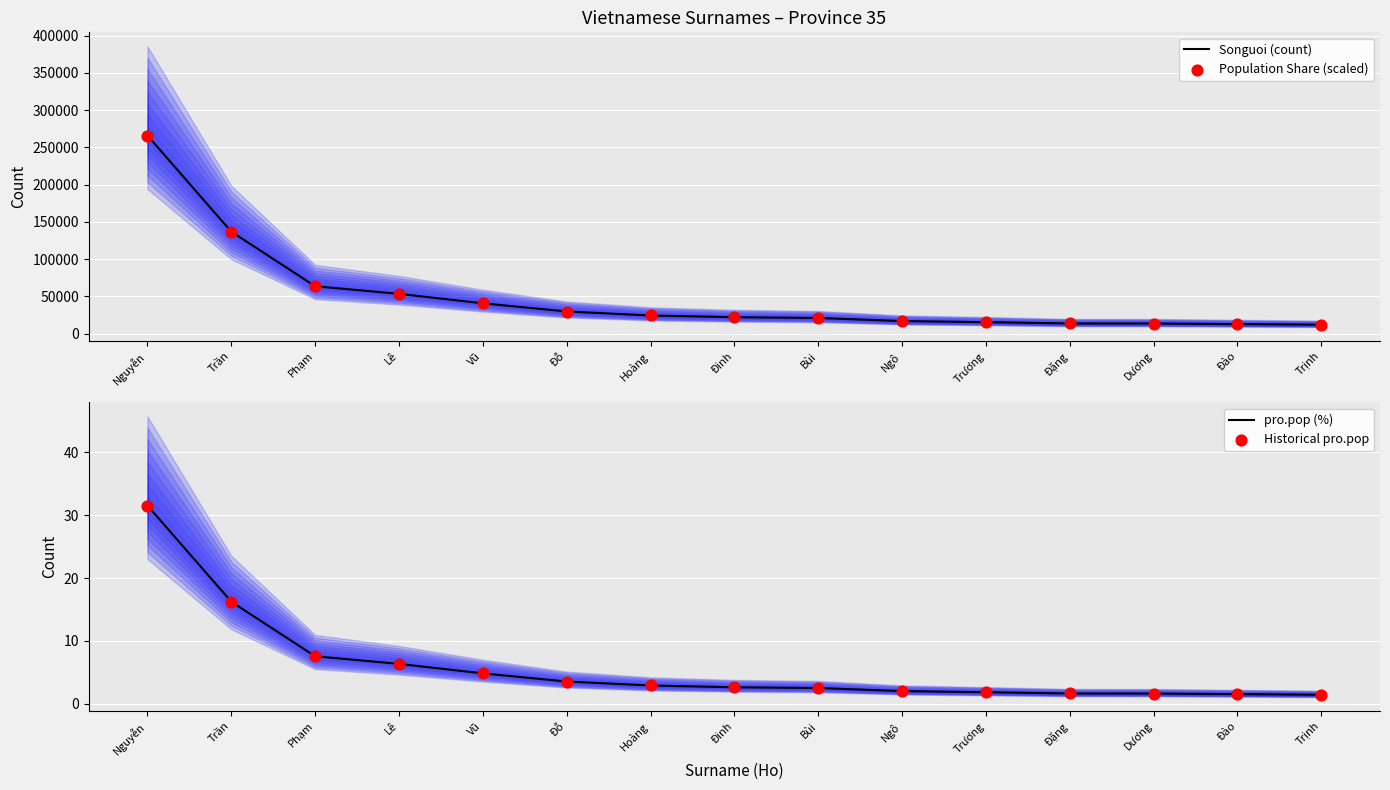

What are all the series names shown in the legend?

Songuoi (count), Population Share (scaled), pro.pop (%), Historical pro.pop